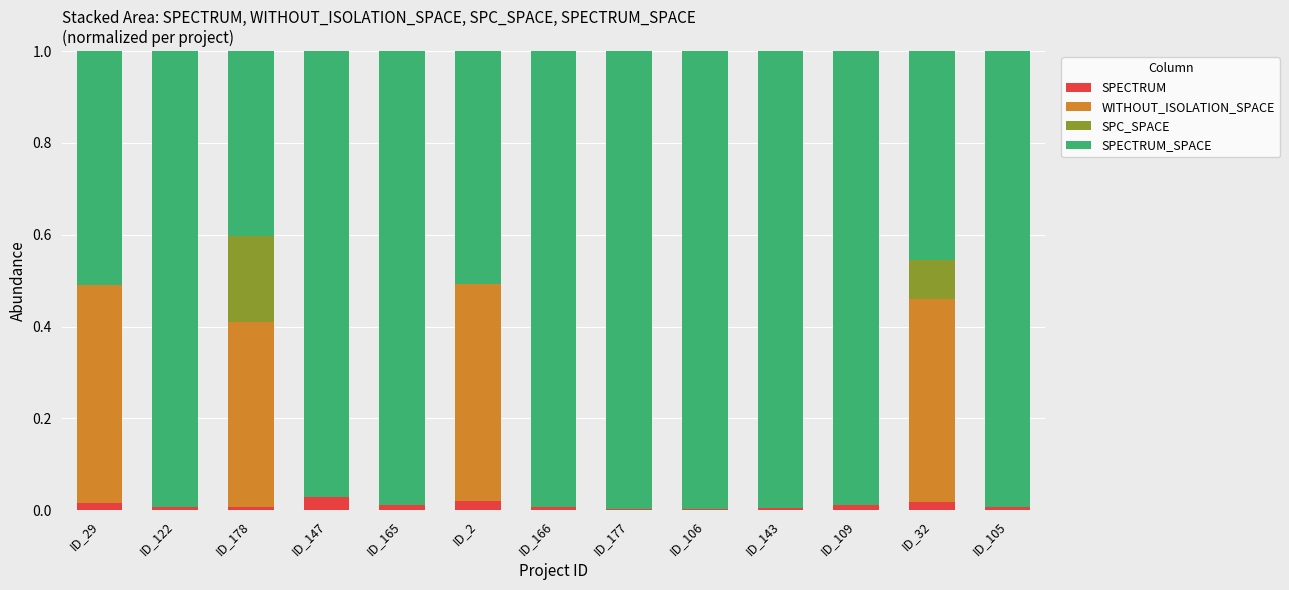

The SPECTRUM series shows 0.0 at ID_32. True or false?

True